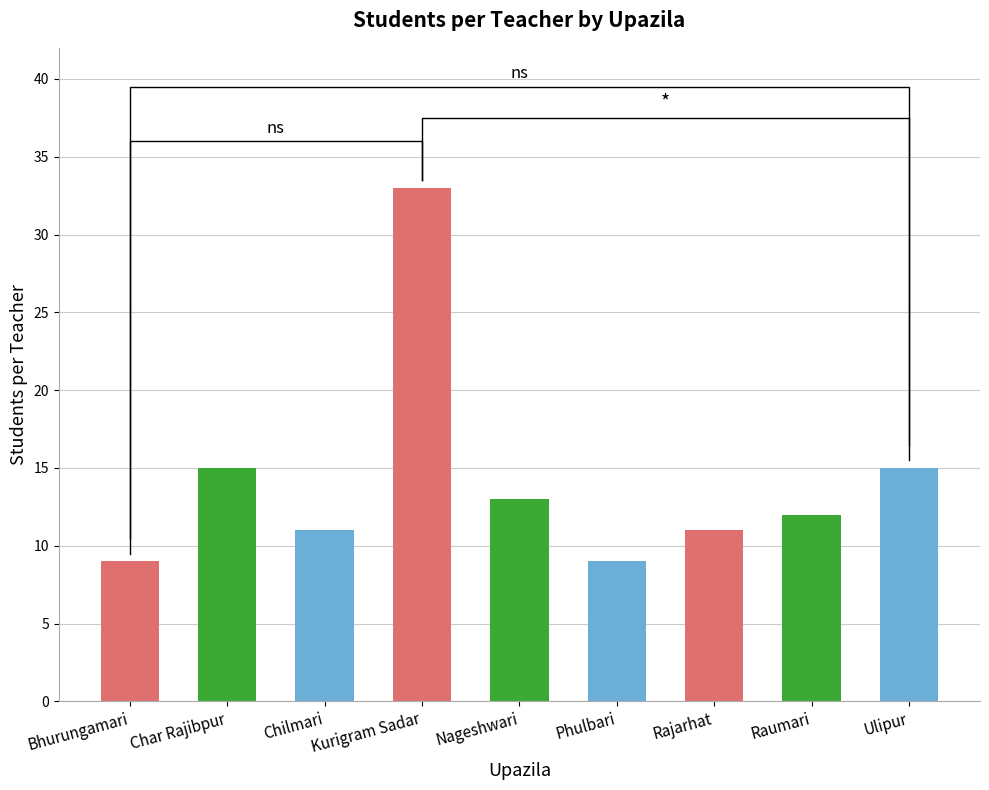

At which label is the value closest to 21?

Char Rajibpur